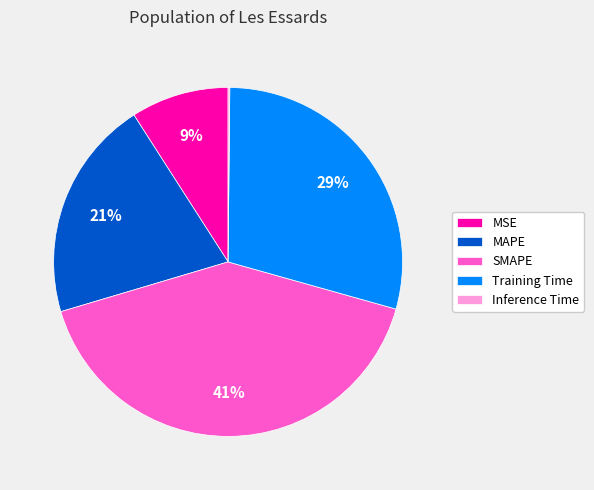

Does any single category account for the majority?

No